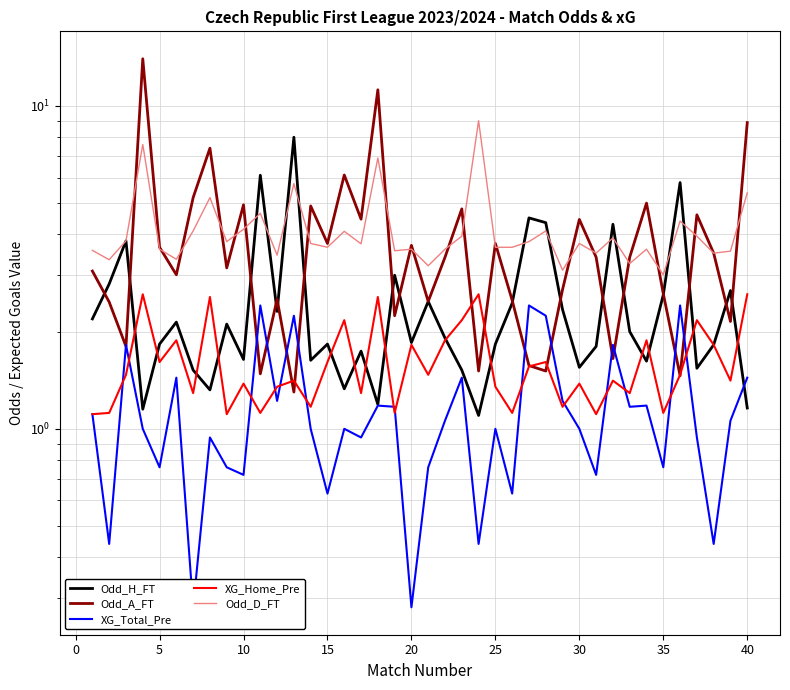

List the series in order of their peak value, highest first.

Odd_A_FT, Odd_D_FT, Odd_H_FT, XG_Home_Pre, XG_Total_Pre